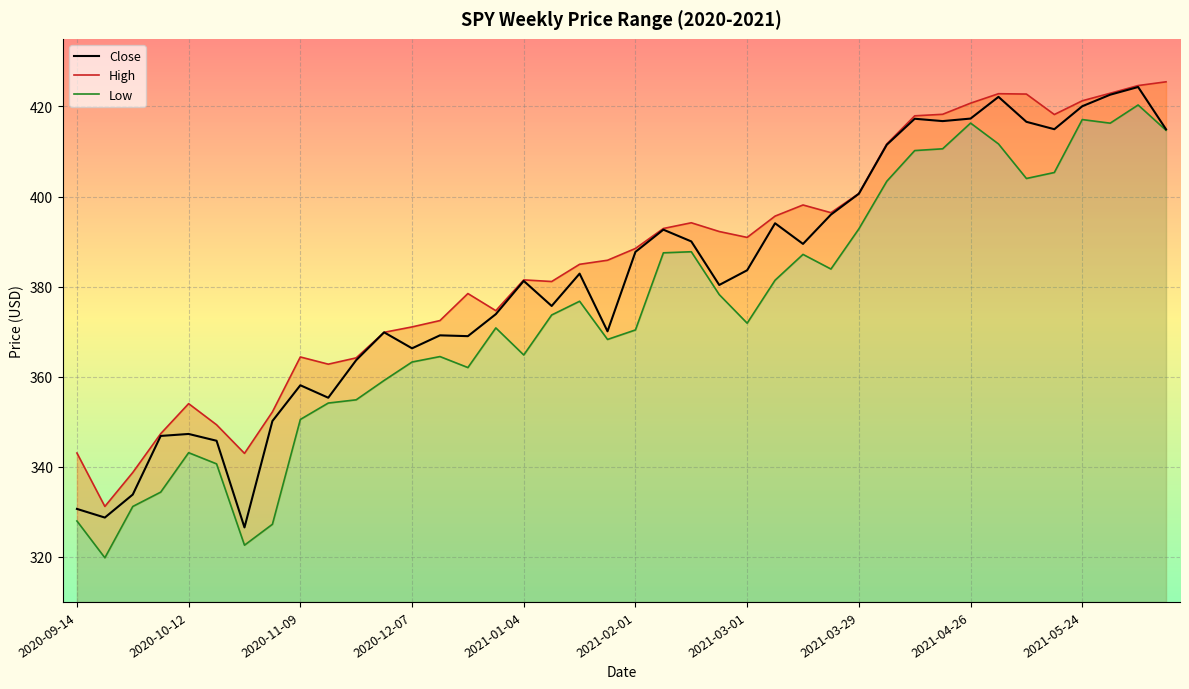

True or false: High has a value of 421.2 at 2021-05-24.

True